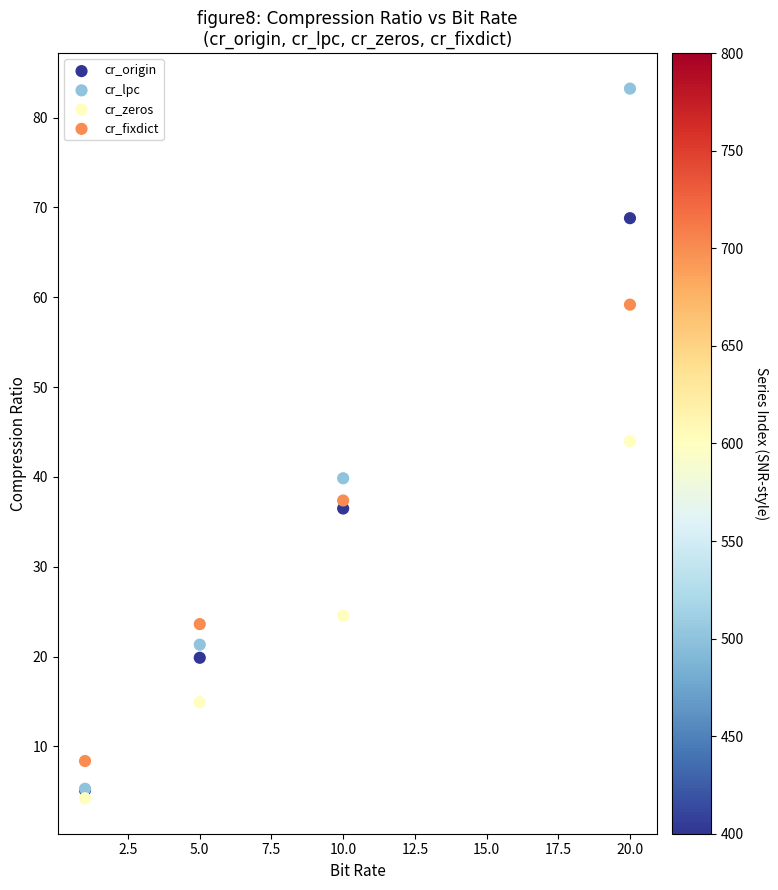

In the cr_fixdict series, what Y value is closest to 33?

37.4